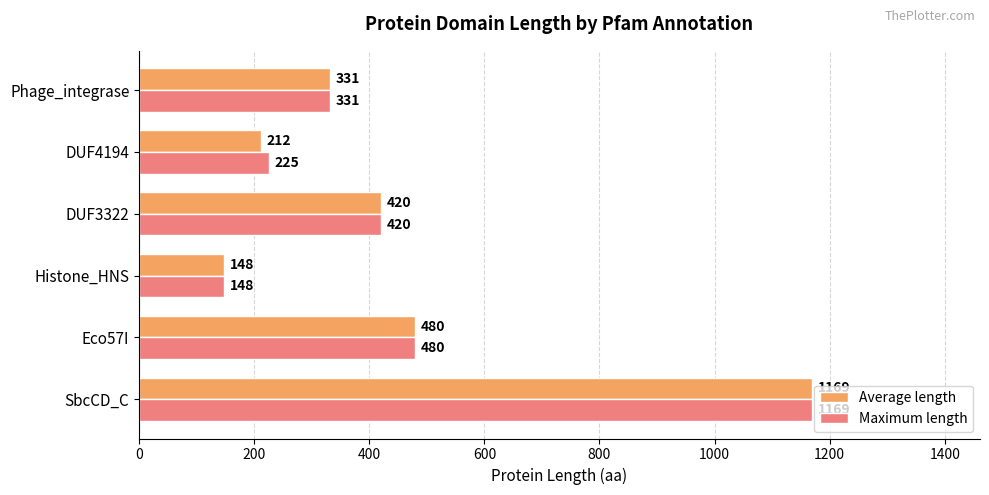

Count the number of categories in the chart.

6